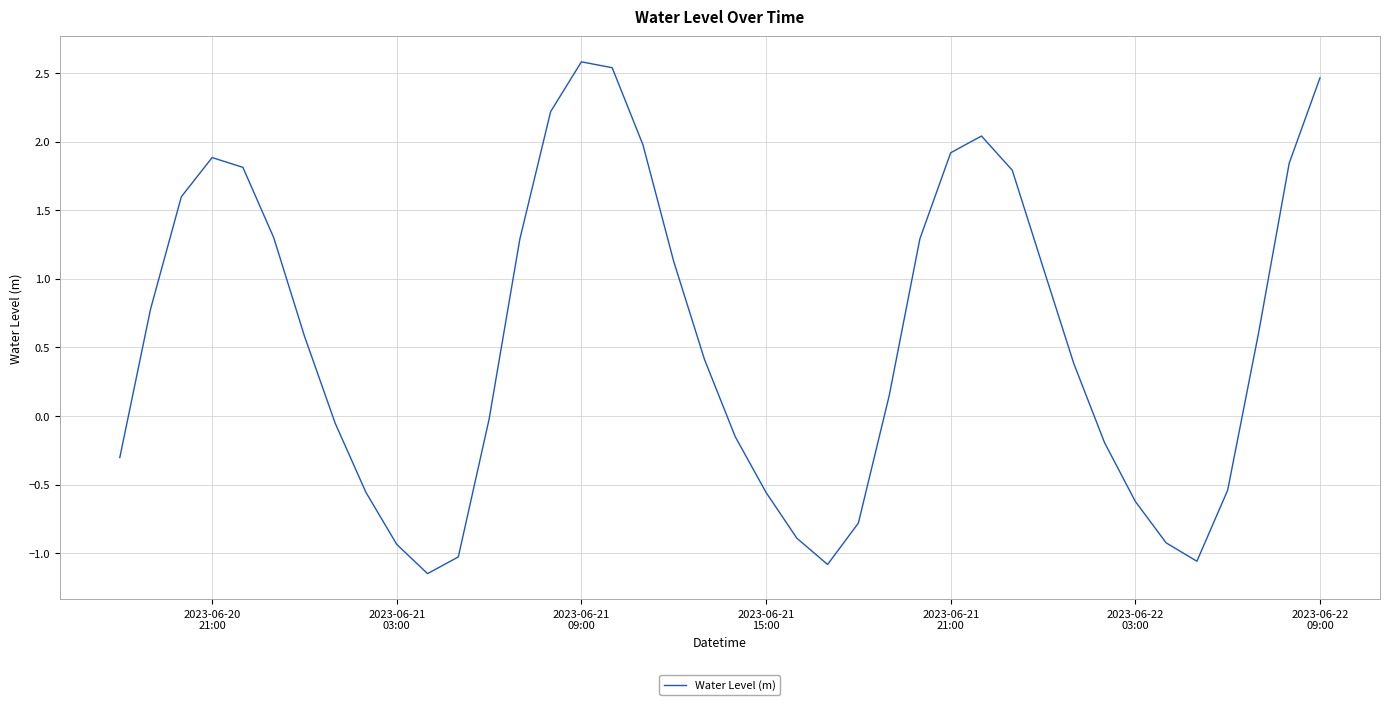

How many categories are shown in the chart?

40